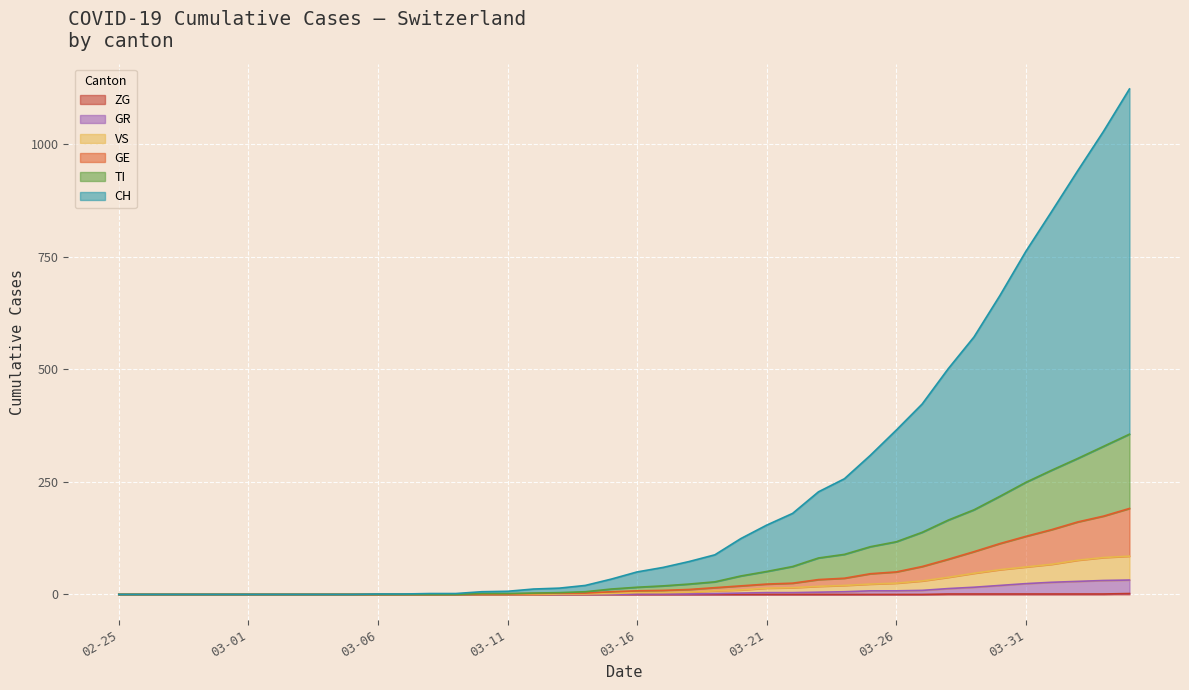

What is the approximate value of GE at 2020-03-23, to the nearest 5?

35